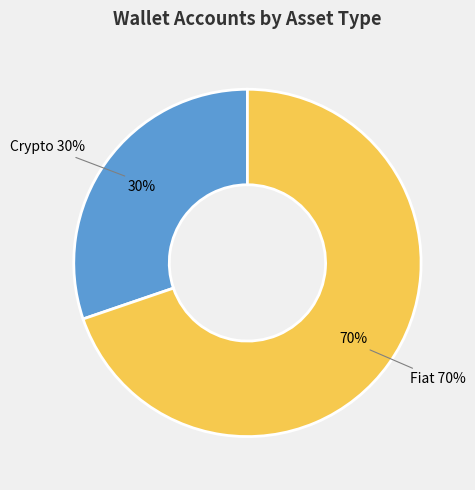

Is it true that Fiat is 70% of the pie?

True